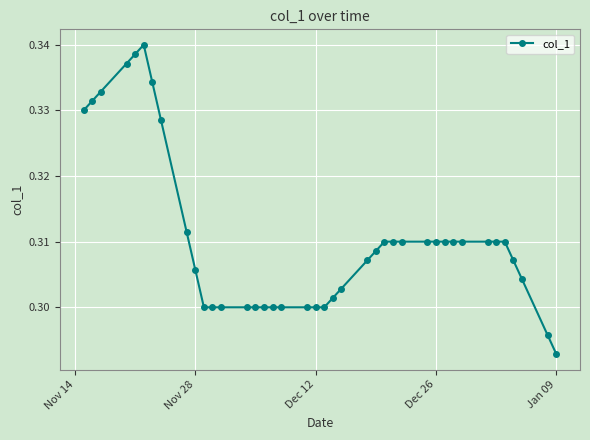

Count the values in the range 0 to 1.

40